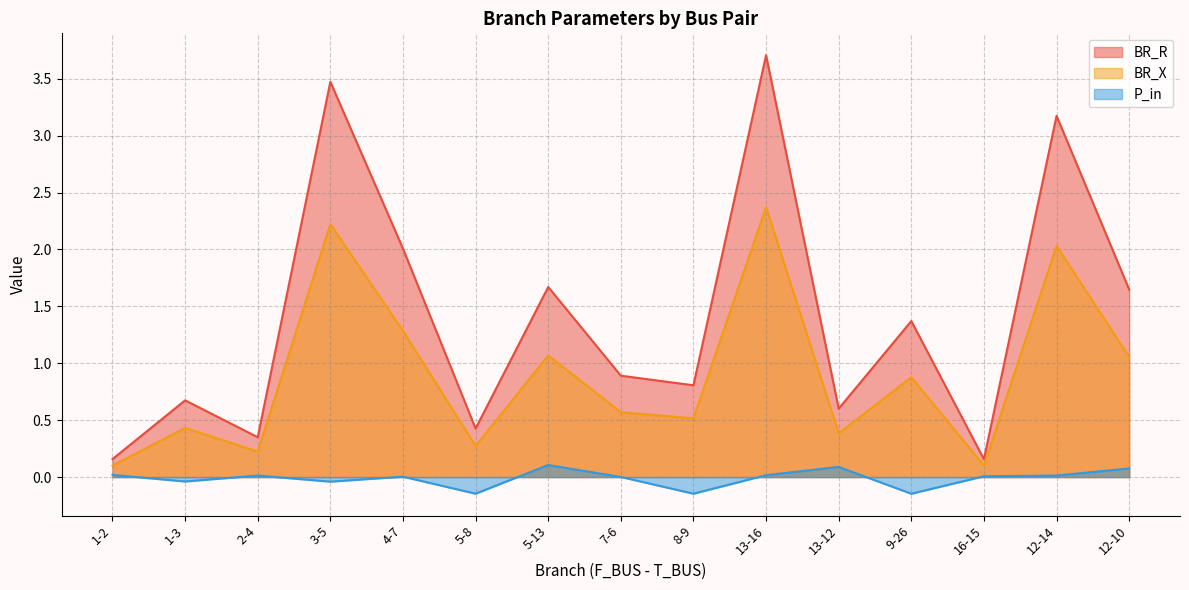

Which has a higher value, 5-8 or 16-15?

5-8